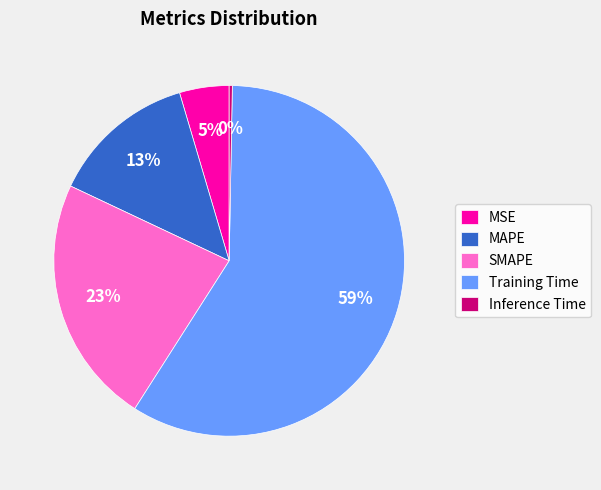

Count the number of slices in the pie.

5